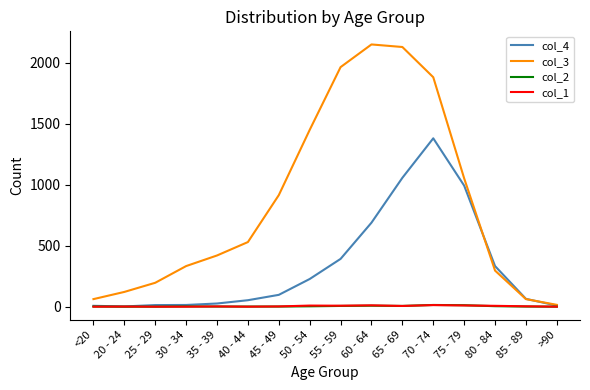

Does the chart display data point markers on the line(s)?

No